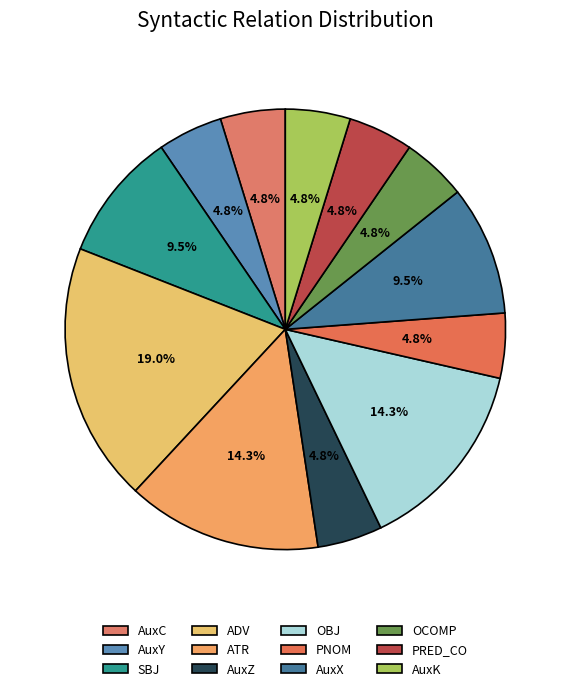

How much of the chart is everything except AuxK?

95.2%